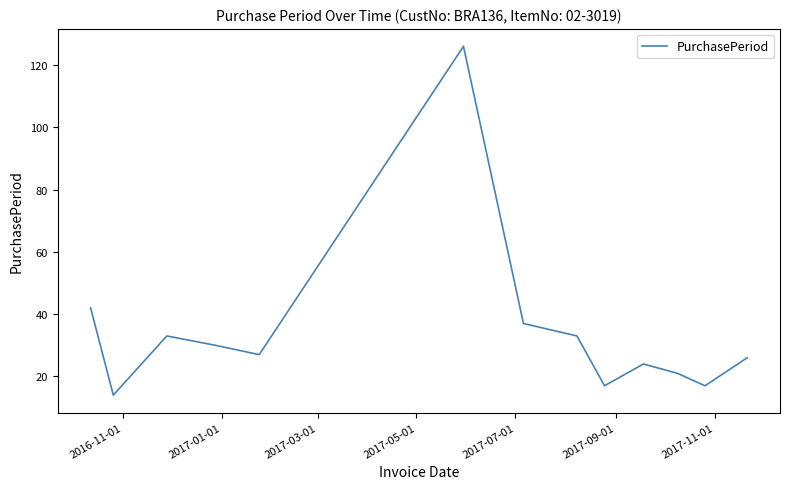

Count the number of data series in this chart.

1